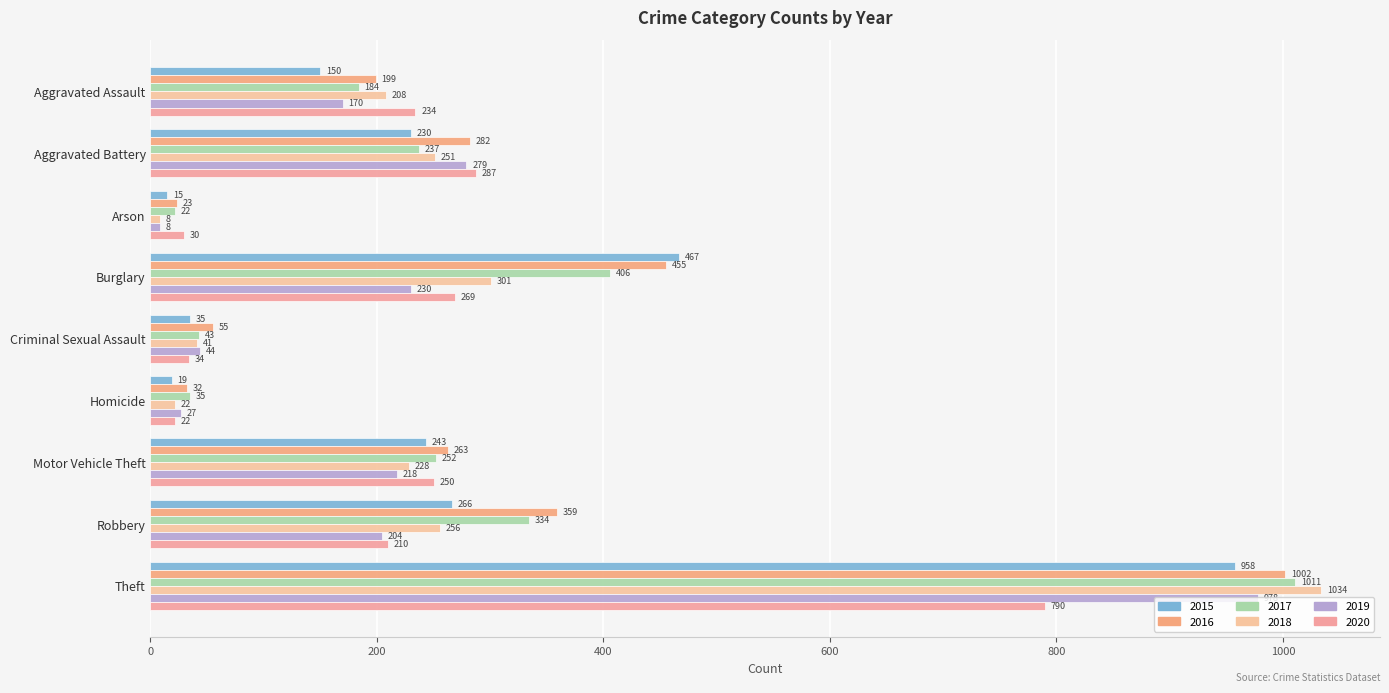

List the labels in order of 2017 value, largest first.

Theft, Burglary, Robbery, Motor Vehicle Theft, Aggravated Battery, Aggravated Assault, Criminal Sexual Assault, Homicide, Arson